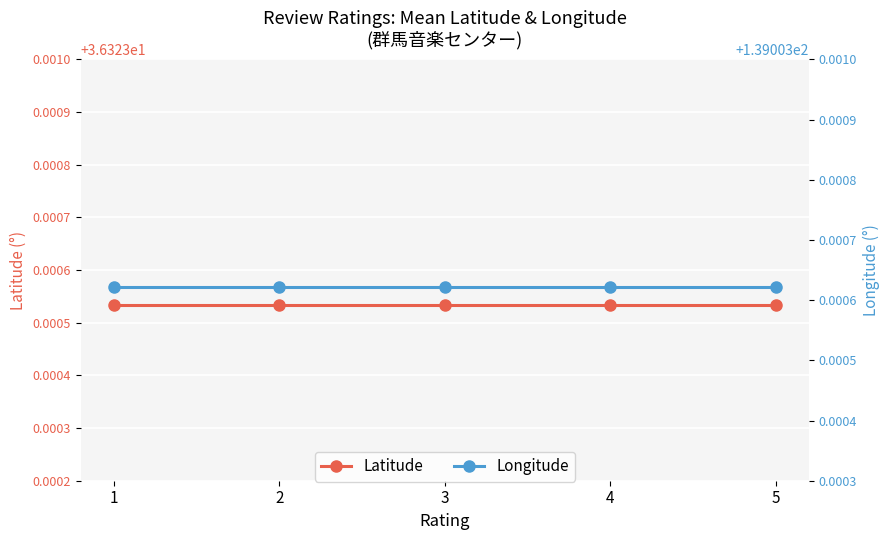

List the series in order of their overall mean, lowest first.

Latitude, Longitude